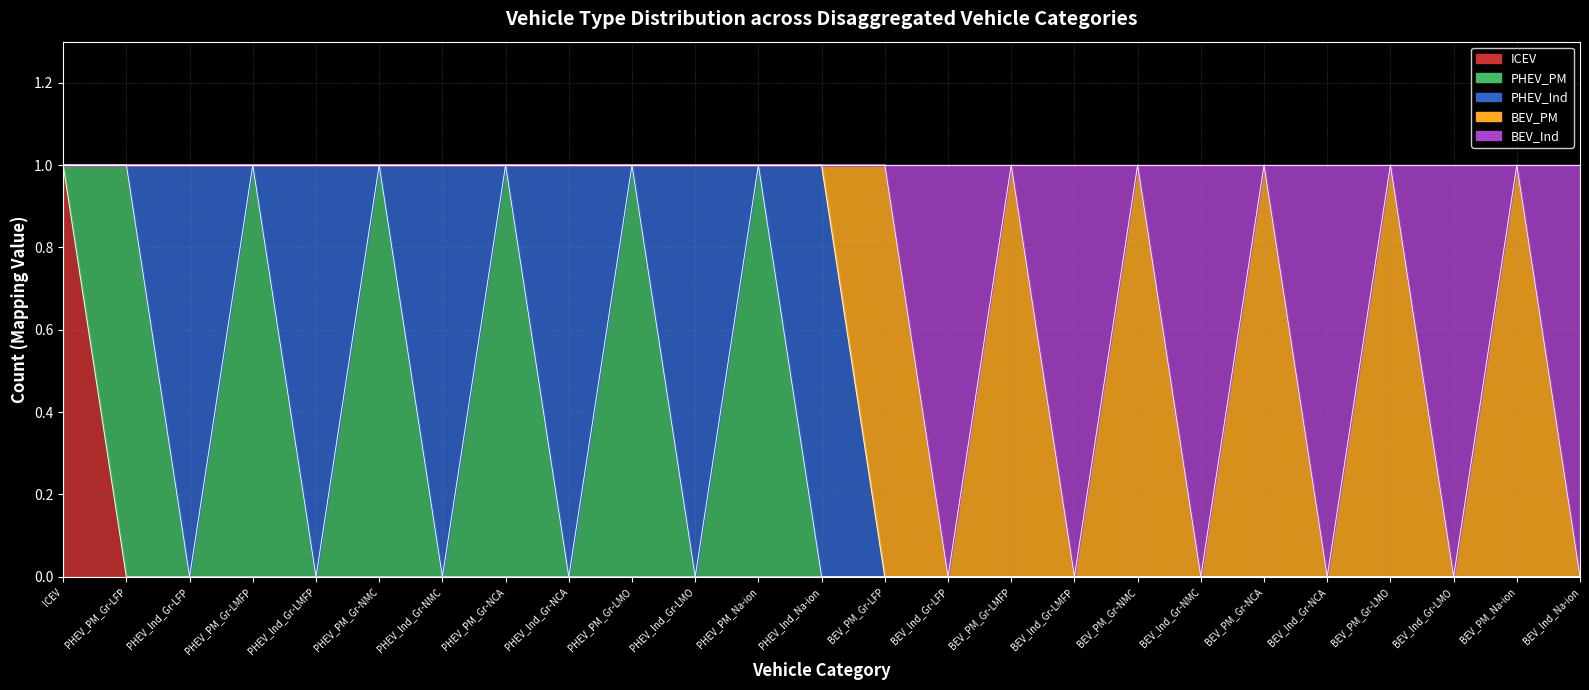

Reading left to right, extract all data points from this chart.

ICEV: ICEV=1	PHEV_PM_Gr-LFP=0	PHEV_Ind_Gr-LFP=0	PHEV_PM_Gr-LMFP=0	PHEV_Ind_Gr-LMFP=0	PHEV_PM_Gr-NMC=0	PHEV_Ind_Gr-NMC=0	PHEV_PM_Gr-NCA=0	PHEV_Ind_Gr-NCA=0	PHEV_PM_Gr-LMO=0	PHEV_Ind_Gr-LMO=0	PHEV_PM_Na-ion=0	PHEV_Ind_Na-ion=0	BEV_PM_Gr-LFP=0	BEV_Ind_Gr-LFP=0	BEV_PM_Gr-LMFP=0	BEV_Ind_Gr-LMFP=0	BEV_PM_Gr-NMC=0	BEV_Ind_Gr-NMC=0	BEV_PM_Gr-NCA=0	BEV_Ind_Gr-NCA=0	BEV_PM_Gr-LMO=0	BEV_Ind_Gr-LMO=0	BEV_PM_Na-ion=0	BEV_Ind_Na-ion=0
PHEV_PM: ICEV=0	PHEV_PM_Gr-LFP=1	PHEV_Ind_Gr-LFP=0	PHEV_PM_Gr-LMFP=1	PHEV_Ind_Gr-LMFP=0	PHEV_PM_Gr-NMC=1	PHEV_Ind_Gr-NMC=0	PHEV_PM_Gr-NCA=1	PHEV_Ind_Gr-NCA=0	PHEV_PM_Gr-LMO=1	PHEV_Ind_Gr-LMO=0	PHEV_PM_Na-ion=1	PHEV_Ind_Na-ion=0	BEV_PM_Gr-LFP=0	BEV_Ind_Gr-LFP=0	BEV_PM_Gr-LMFP=0	BEV_Ind_Gr-LMFP=0	BEV_PM_Gr-NMC=0	BEV_Ind_Gr-NMC=0	BEV_PM_Gr-NCA=0	BEV_Ind_Gr-NCA=0	BEV_PM_Gr-LMO=0	BEV_Ind_Gr-LMO=0	BEV_PM_Na-ion=0	BEV_Ind_Na-ion=0
PHEV_Ind: ICEV=0	PHEV_PM_Gr-LFP=0	PHEV_Ind_Gr-LFP=1	PHEV_PM_Gr-LMFP=0	PHEV_Ind_Gr-LMFP=1	PHEV_PM_Gr-NMC=0	PHEV_Ind_Gr-NMC=1	PHEV_PM_Gr-NCA=0	PHEV_Ind_Gr-NCA=1	PHEV_PM_Gr-LMO=0	PHEV_Ind_Gr-LMO=1	PHEV_PM_Na-ion=0	PHEV_Ind_Na-ion=1	BEV_PM_Gr-LFP=0	BEV_Ind_Gr-LFP=0	BEV_PM_Gr-LMFP=0	BEV_Ind_Gr-LMFP=0	BEV_PM_Gr-NMC=0	BEV_Ind_Gr-NMC=0	BEV_PM_Gr-NCA=0	BEV_Ind_Gr-NCA=0	BEV_PM_Gr-LMO=0	BEV_Ind_Gr-LMO=0	BEV_PM_Na-ion=0	BEV_Ind_Na-ion=0
BEV_PM: ICEV=0	PHEV_PM_Gr-LFP=0	PHEV_Ind_Gr-LFP=0	PHEV_PM_Gr-LMFP=0	PHEV_Ind_Gr-LMFP=0	PHEV_PM_Gr-NMC=0	PHEV_Ind_Gr-NMC=0	PHEV_PM_Gr-NCA=0	PHEV_Ind_Gr-NCA=0	PHEV_PM_Gr-LMO=0	PHEV_Ind_Gr-LMO=0	PHEV_PM_Na-ion=0	PHEV_Ind_Na-ion=0	BEV_PM_Gr-LFP=1	BEV_Ind_Gr-LFP=0	BEV_PM_Gr-LMFP=1	BEV_Ind_Gr-LMFP=0	BEV_PM_Gr-NMC=1	BEV_Ind_Gr-NMC=0	BEV_PM_Gr-NCA=1	BEV_Ind_Gr-NCA=0	BEV_PM_Gr-LMO=1	BEV_Ind_Gr-LMO=0	BEV_PM_Na-ion=1	BEV_Ind_Na-ion=0
BEV_Ind: ICEV=0	PHEV_PM_Gr-LFP=0	PHEV_Ind_Gr-LFP=0	PHEV_PM_Gr-LMFP=0	PHEV_Ind_Gr-LMFP=0	PHEV_PM_Gr-NMC=0	PHEV_Ind_Gr-NMC=0	PHEV_PM_Gr-NCA=0	PHEV_Ind_Gr-NCA=0	PHEV_PM_Gr-LMO=0	PHEV_Ind_Gr-LMO=0	PHEV_PM_Na-ion=0	PHEV_Ind_Na-ion=0	BEV_PM_Gr-LFP=0	BEV_Ind_Gr-LFP=1	BEV_PM_Gr-LMFP=0	BEV_Ind_Gr-LMFP=1	BEV_PM_Gr-NMC=0	BEV_Ind_Gr-NMC=1	BEV_PM_Gr-NCA=0	BEV_Ind_Gr-NCA=1	BEV_PM_Gr-LMO=0	BEV_Ind_Gr-LMO=1	BEV_PM_Na-ion=0	BEV_Ind_Na-ion=1